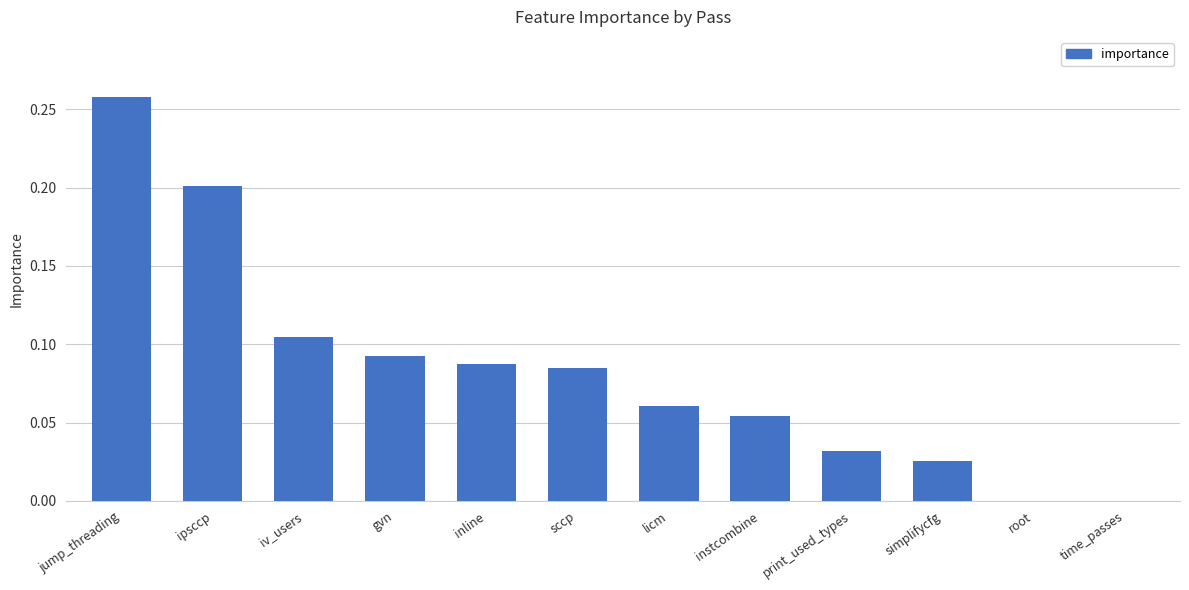

Which has a higher value, inline or instcombine?

inline